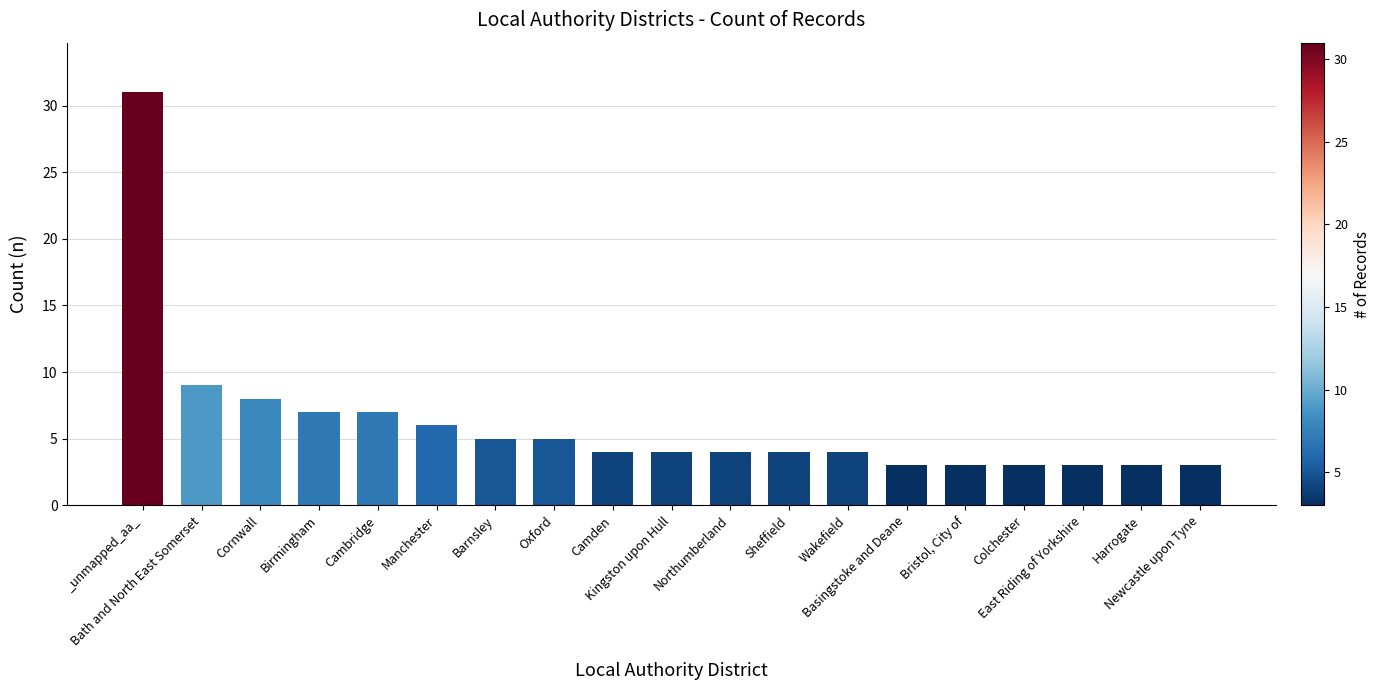

Reading right to left, transcribe all the data shown in this chart.

3	3	3	3	3	3	4	4	4	4	4	5	5	6	7	7	8	9	31